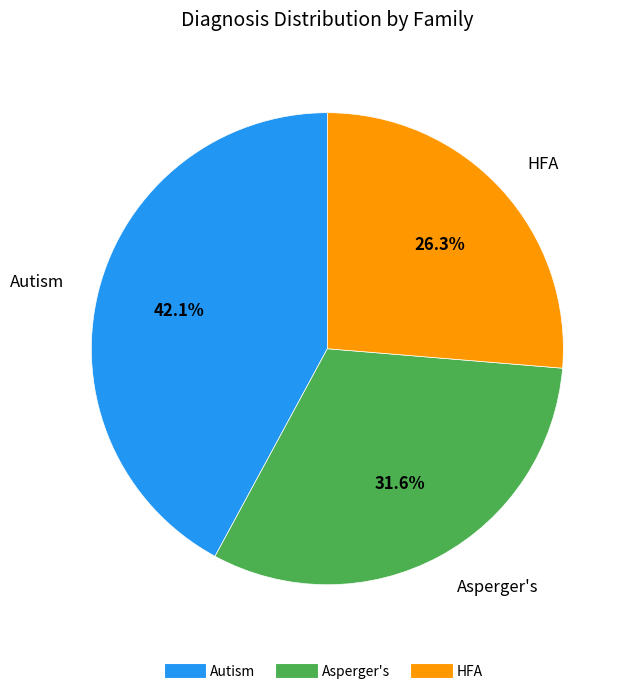

Is there a majority slice in this chart?

No